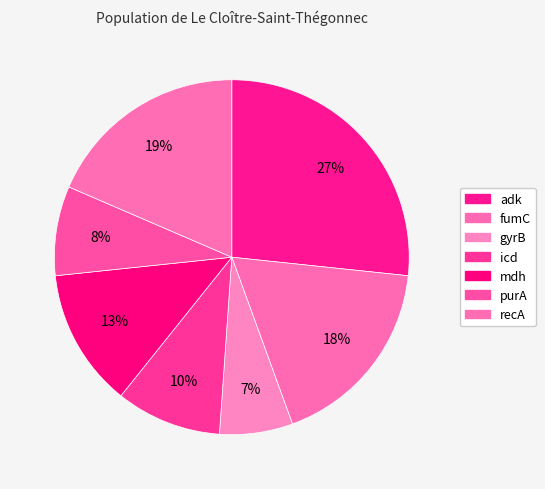

How many slices are in this pie chart?

7